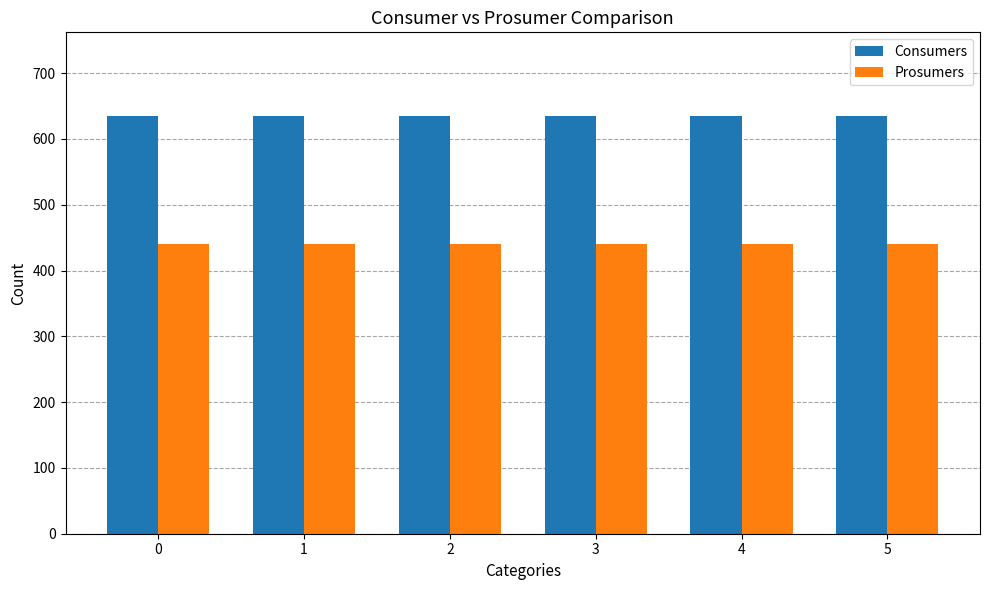

Does the chart contain any negative values?

No